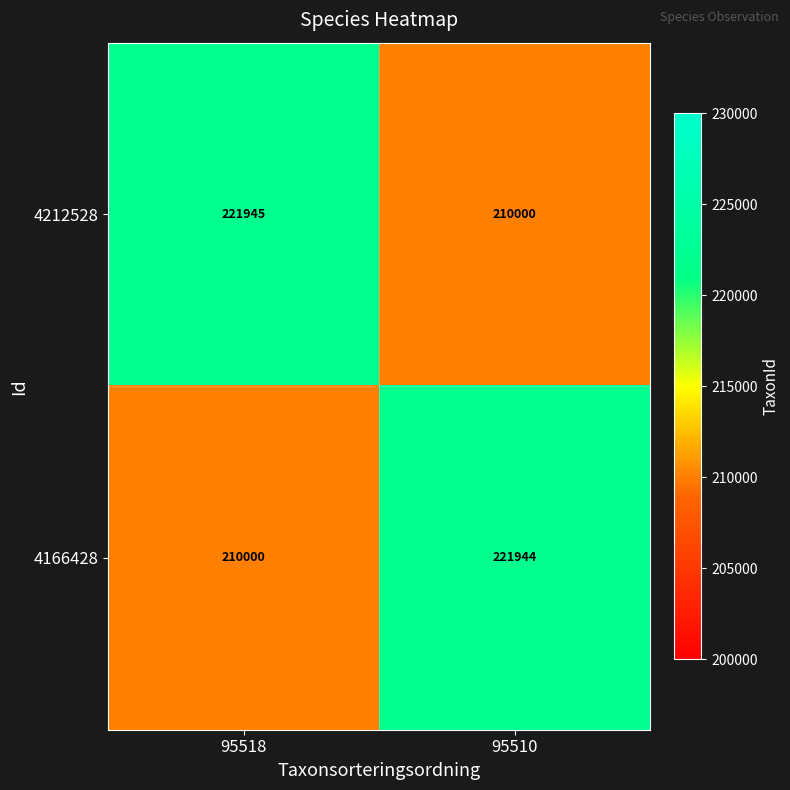

What is the sum of all 4166428 values?

431944